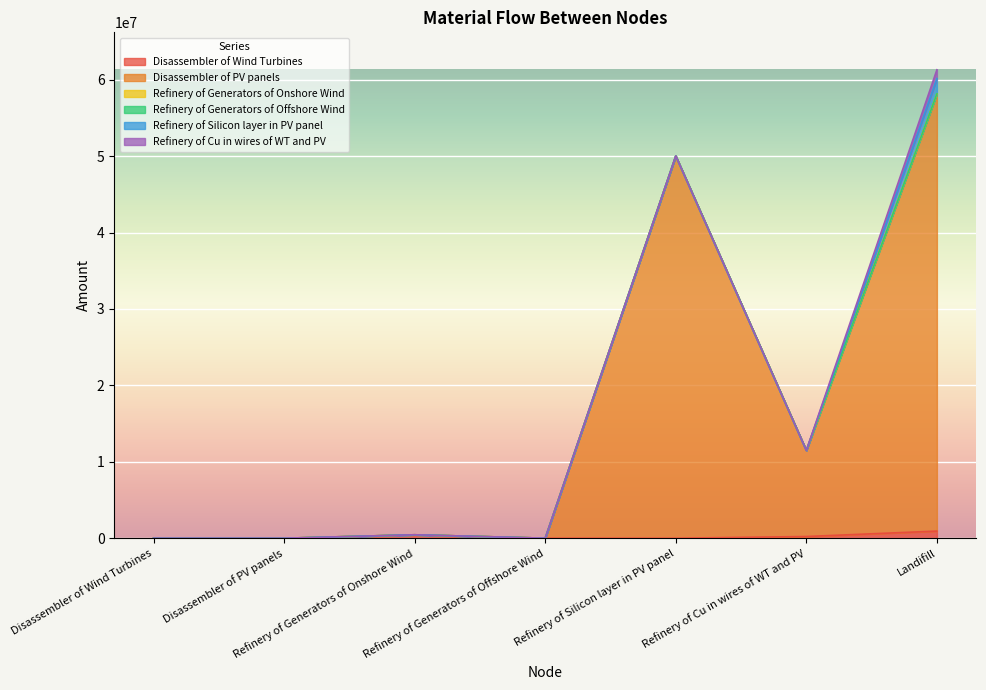

What is the label of the 4th point from the left?

Refinery of Generators of Offshore Wind